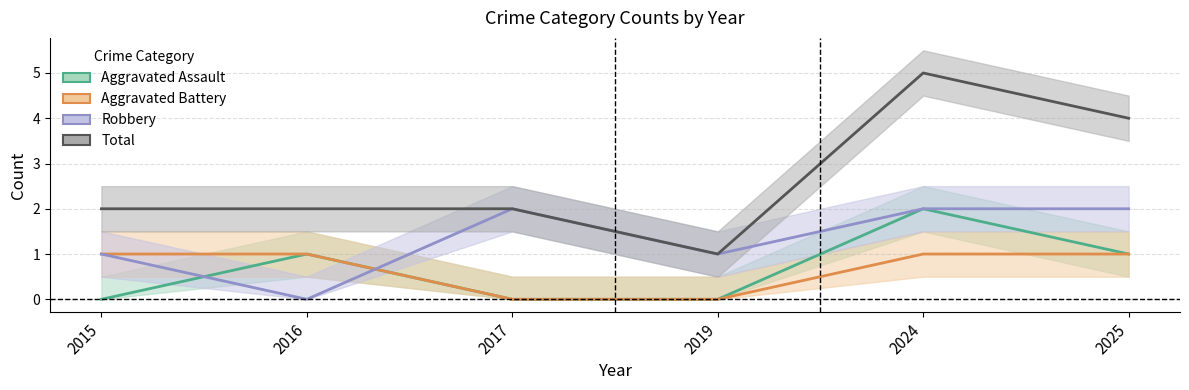

What is the difference between the Aggravated Assault values at 2016 and 2019?

1